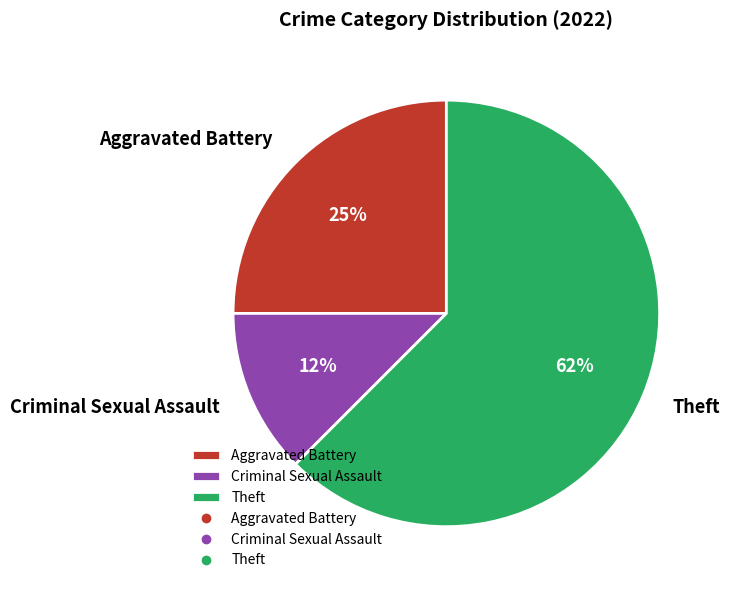

What percentage is the Aggravated Battery slice, to the nearest percent?

25%